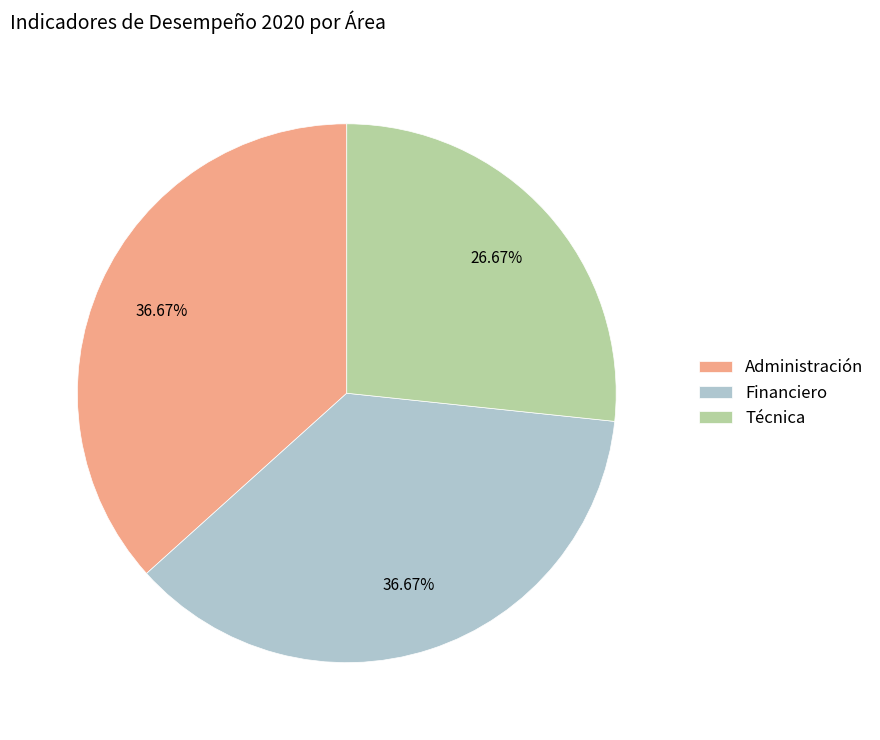

Combined, what portion of the pie is Financiero and Técnica?

63.3%